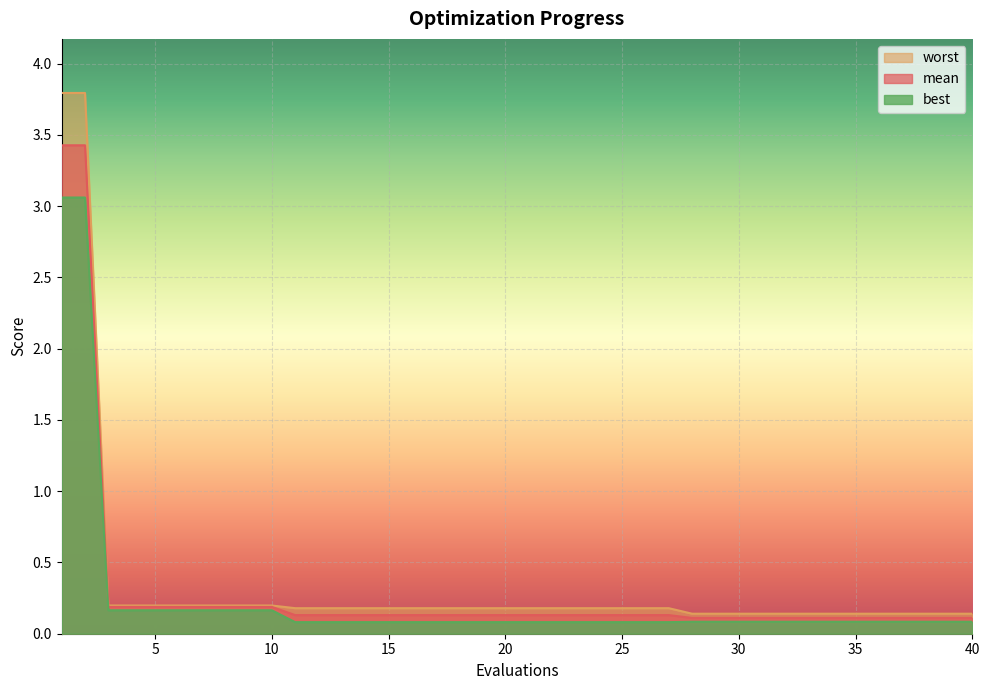

True or false: worst and mean intersect in this chart.

False